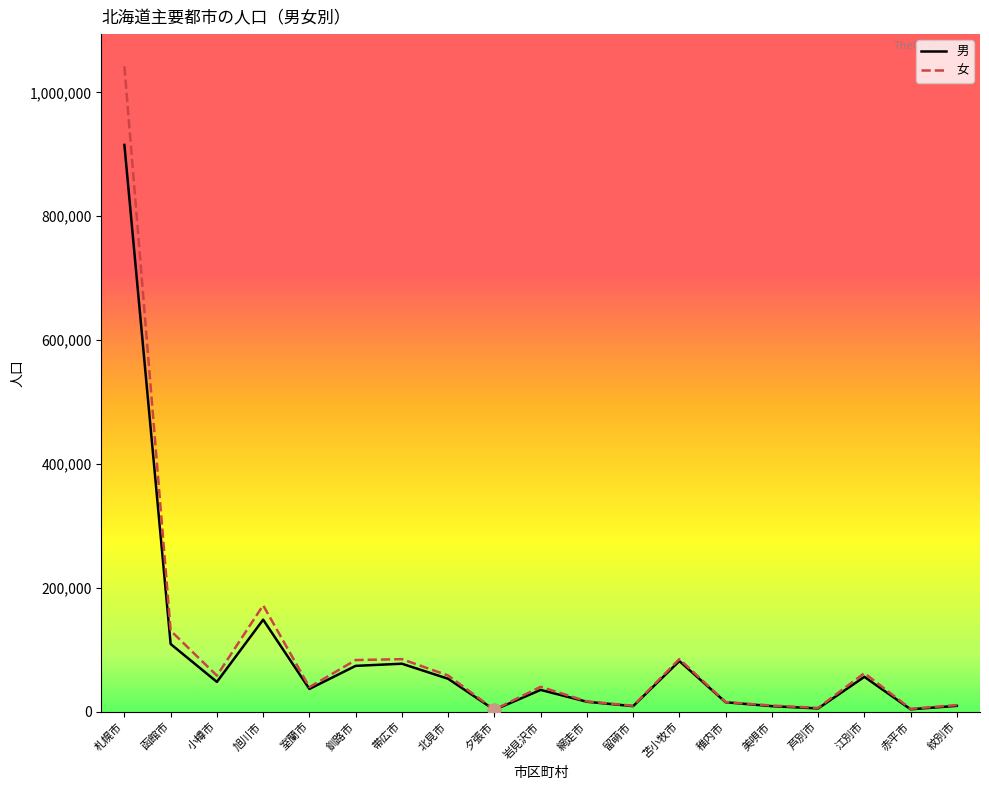

What are all the series names shown in the legend?

男, 女